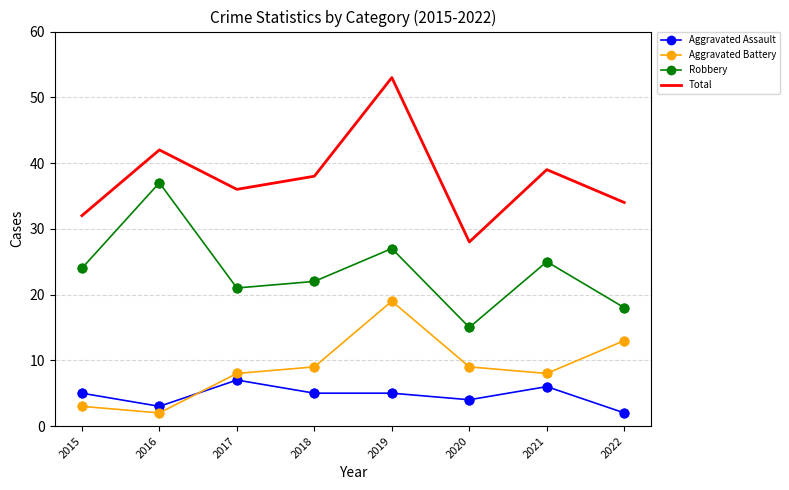

What is the total value across all series at 2018?

74